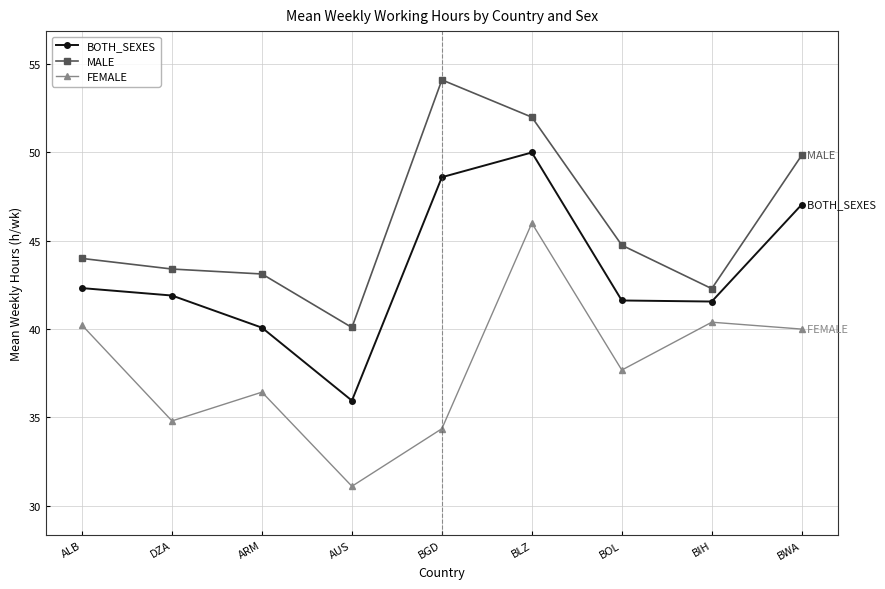

List the series in order of their overall mean, lowest first.

FEMALE, BOTH_SEXES, MALE